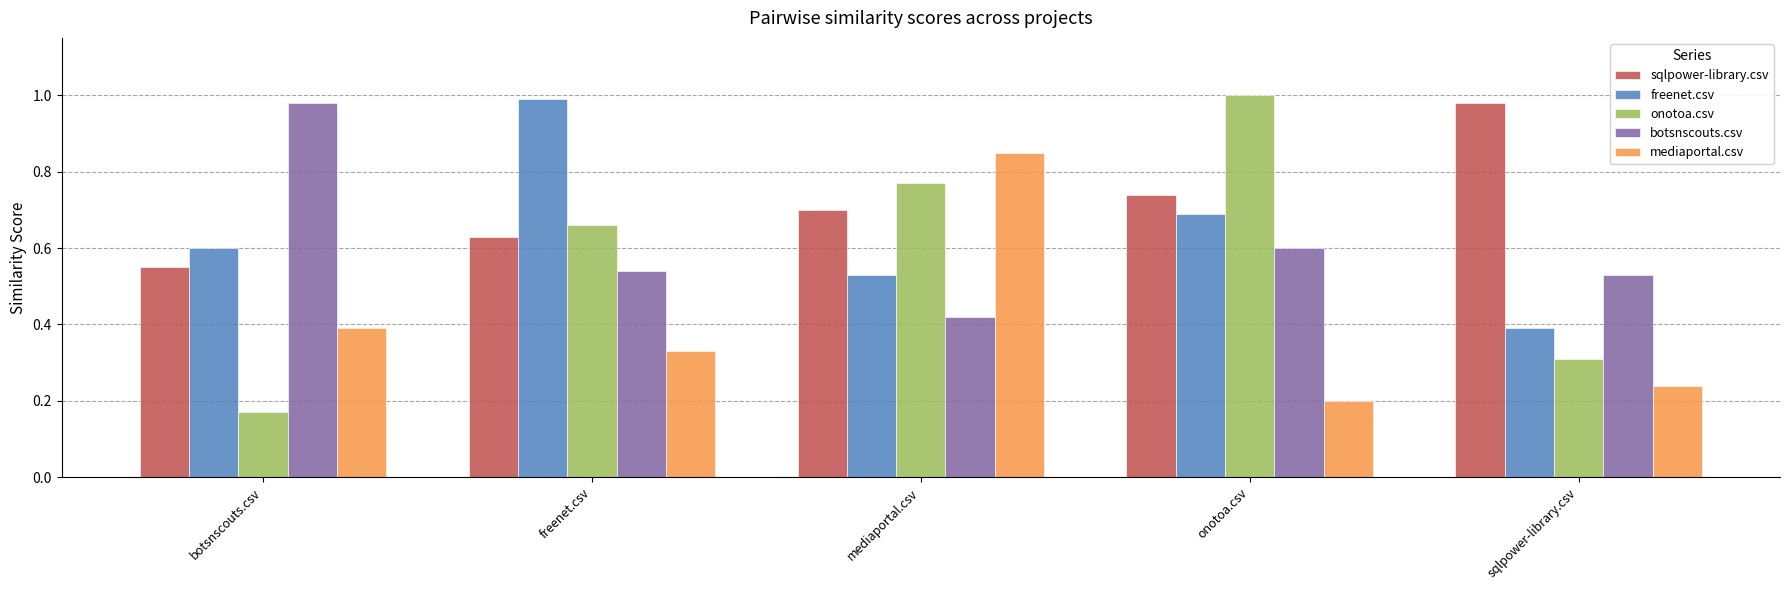

What position from the right is sqlpower-library.csv?

1